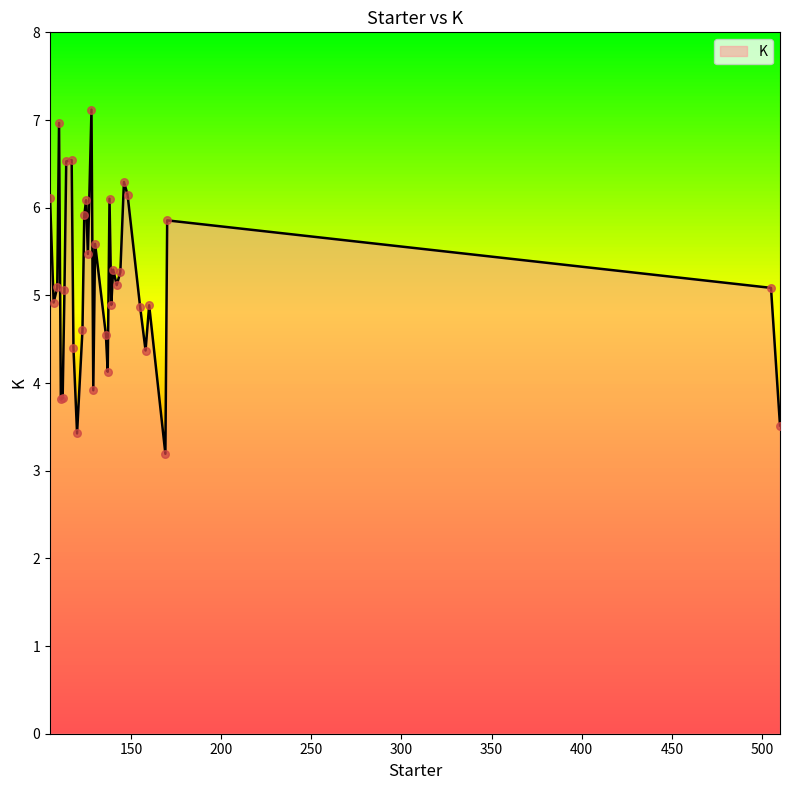

What is the difference between the maximum and minimum values?

3.9